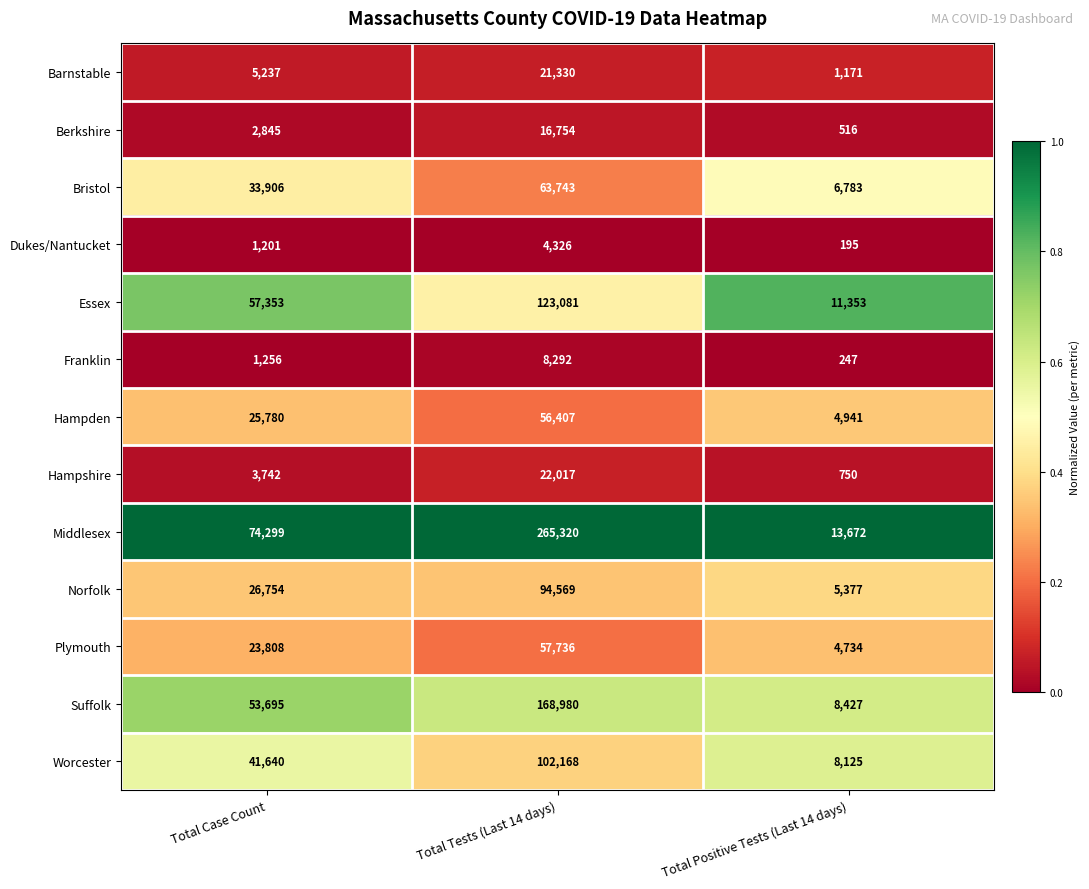

The Hampden series shows 8013 at Total Case Count. True or false?

False